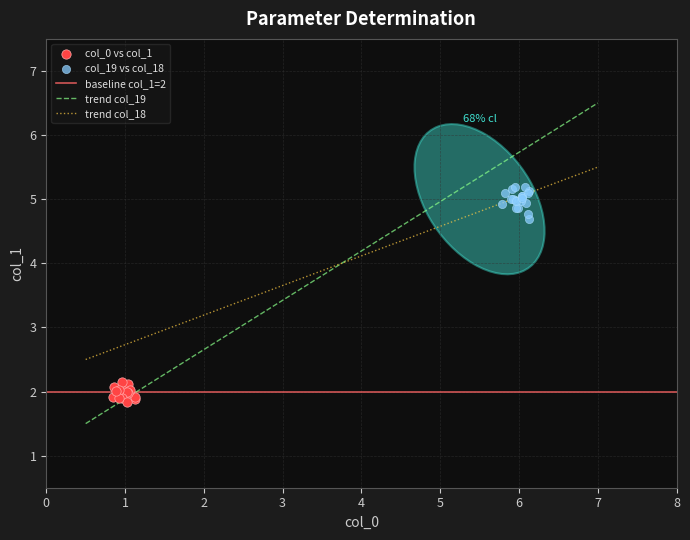

Which series contains the highest Y value?

col_19 vs col_18